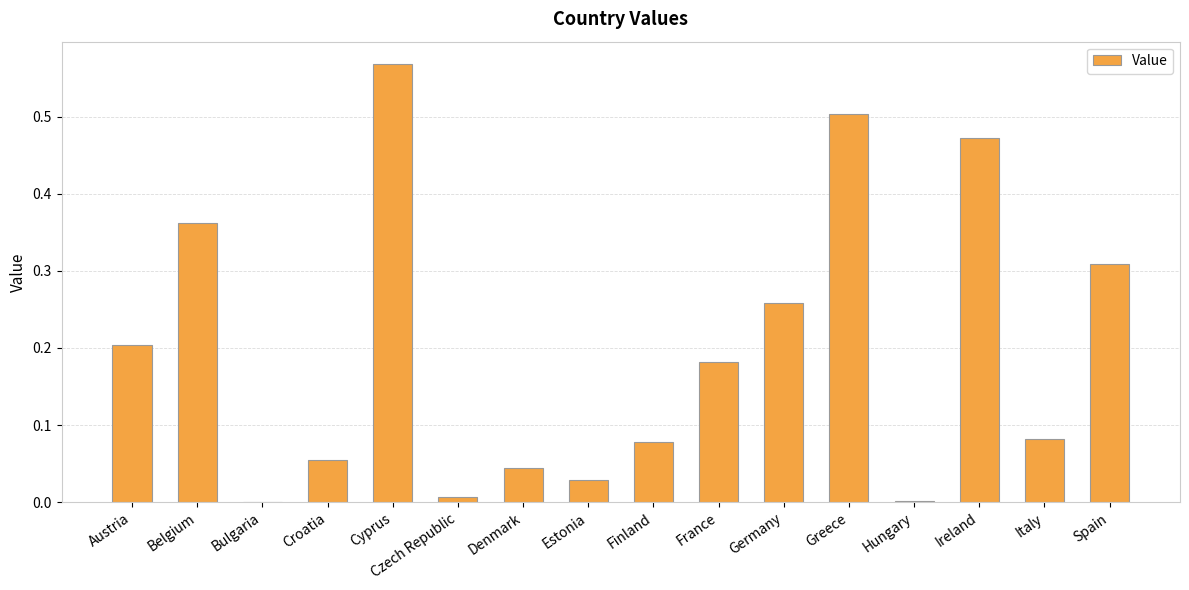

Is it true that the value at Denmark is 0.0?

True